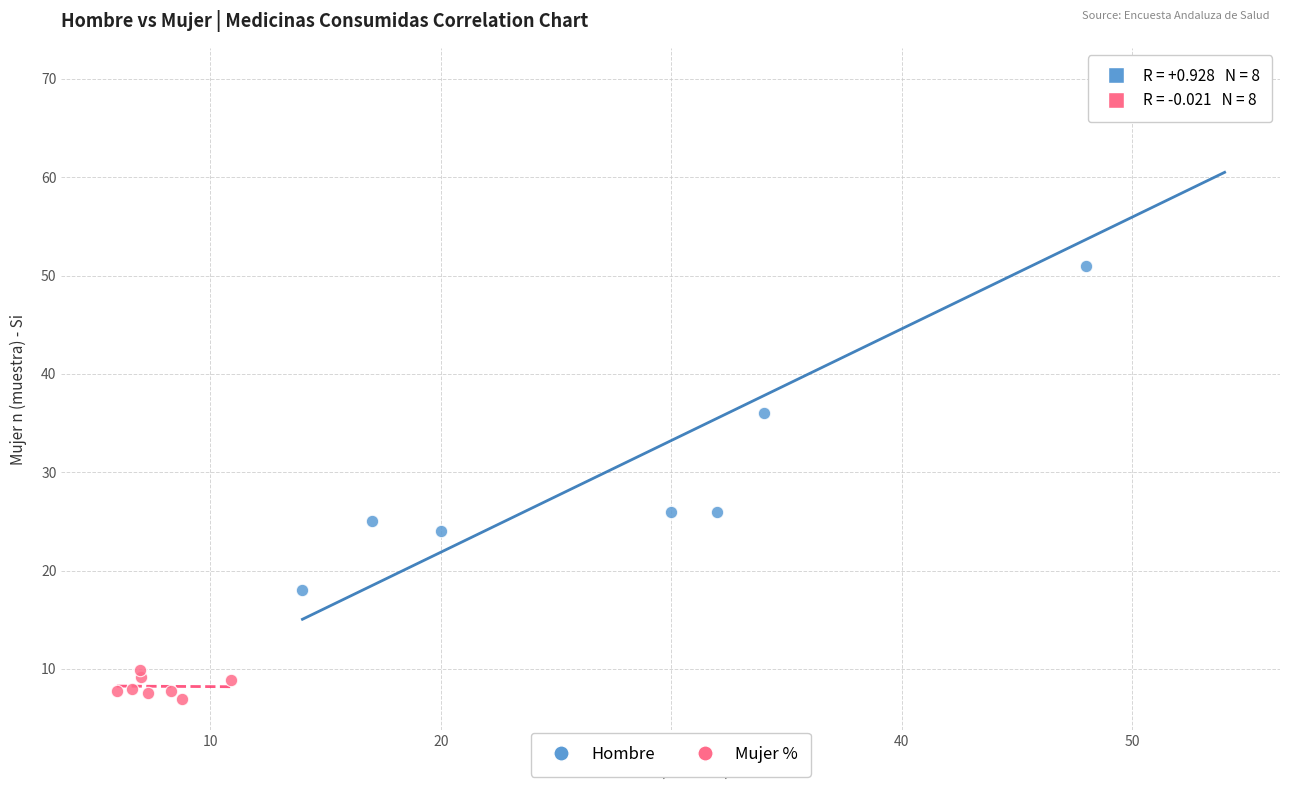

Which series has the largest Y range (max minus min)?

Hombre